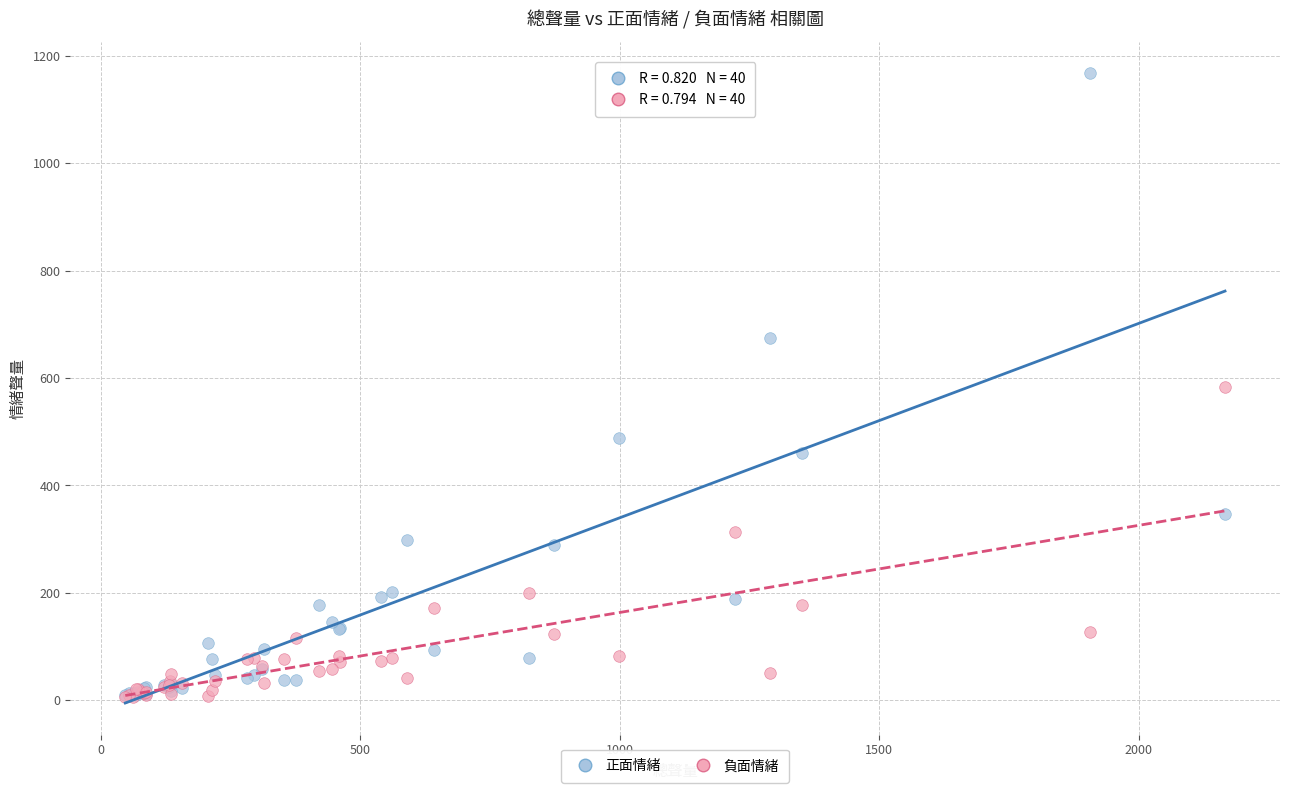

What are all the series names shown in the legend?

正面情緒, 負面情緒